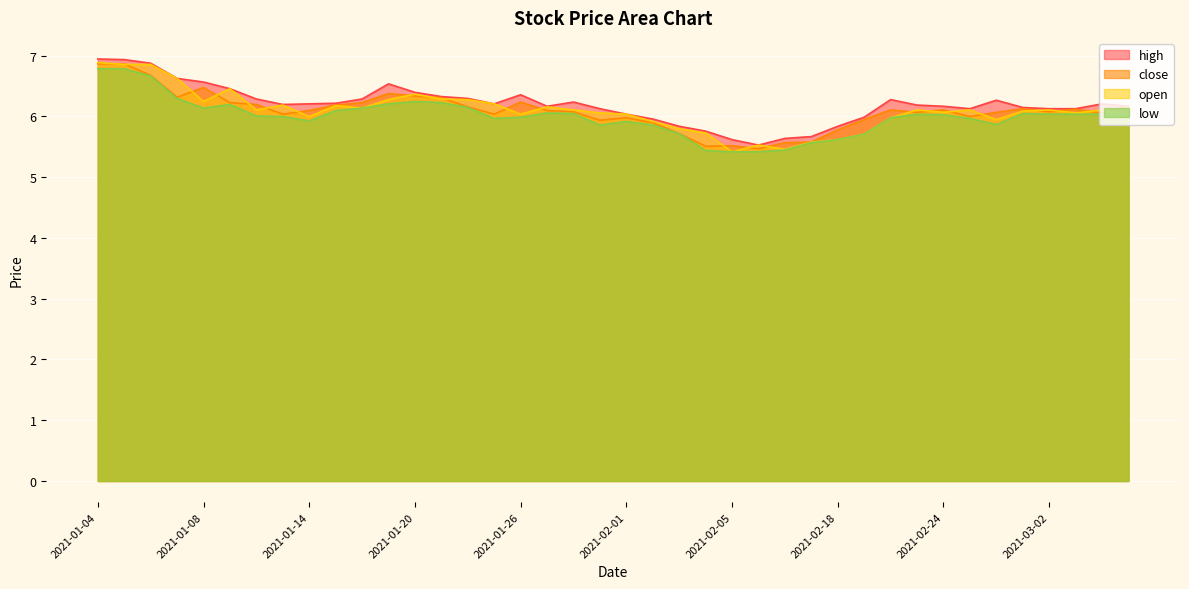

Reading left to right, what are all the values shown in this chart?

high: 6.9	6.9	6.9	6.6	6.6	6.5	6.3	6.2	6.2	6.2	6.3	6.5	6.4	6.3	6.3	6.2	6.4	6.2	6.2	6.1	6.0	6.0	5.8	5.8	5.6	5.5	5.6	5.7	5.8	6.0	6.3	6.2	6.2	6.1	6.3	6.1	6.1	6.1	6.2	6.2
close: 6.9	6.9	6.7	6.3	6.5	6.2	6.2	6.0	6.1	6.2	6.2	6.4	6.3	6.3	6.2	6.0	6.2	6.1	6.1	5.9	6.0	5.9	5.7	5.5	5.5	5.5	5.6	5.6	5.8	5.9	6.1	6.1	6.1	6.0	6.1	6.1	6.1	6.1	6.1	6.2
open: 6.9	6.9	6.9	6.6	6.2	6.5	6.1	6.2	6.0	6.2	6.1	6.3	6.4	6.3	6.3	6.2	6.0	6.2	6.1	6.1	6.0	5.9	5.8	5.7	5.4	5.5	5.5	5.6	5.6	5.7	6.0	6.1	6.1	6.1	5.9	6.1	6.1	6.1	6.1	6.0
low: 6.8	6.8	6.7	6.3	6.1	6.2	6.0	6.0	5.9	6.1	6.1	6.2	6.2	6.2	6.1	6.0	6.0	6.1	6.0	5.9	5.9	5.9	5.7	5.4	5.4	5.4	5.4	5.6	5.6	5.7	6.0	6.0	6.0	6.0	5.9	6.0	6.0	6.0	6.0	6.0